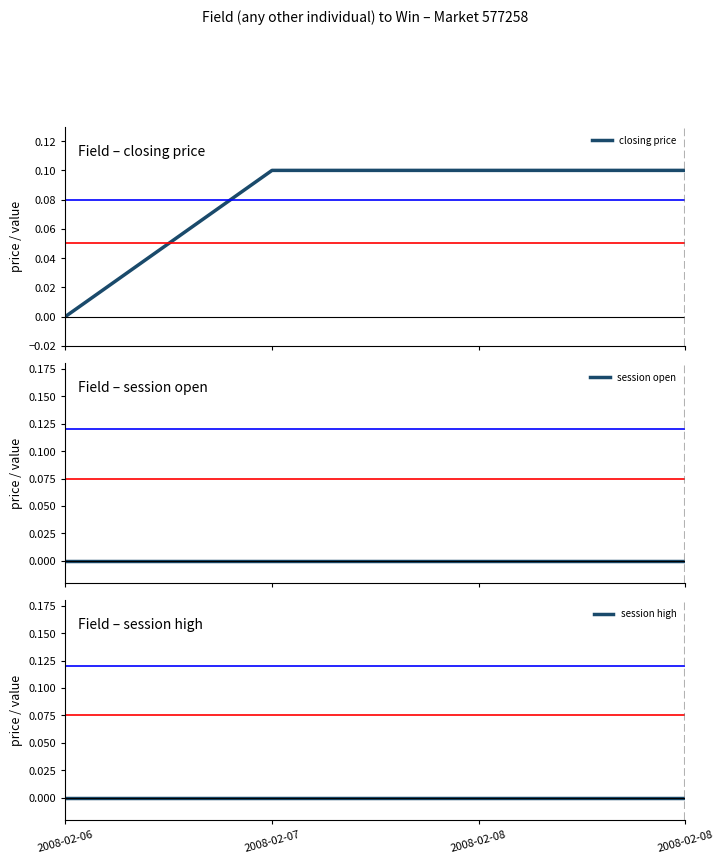

What is the maximum value for closing price?

0.1